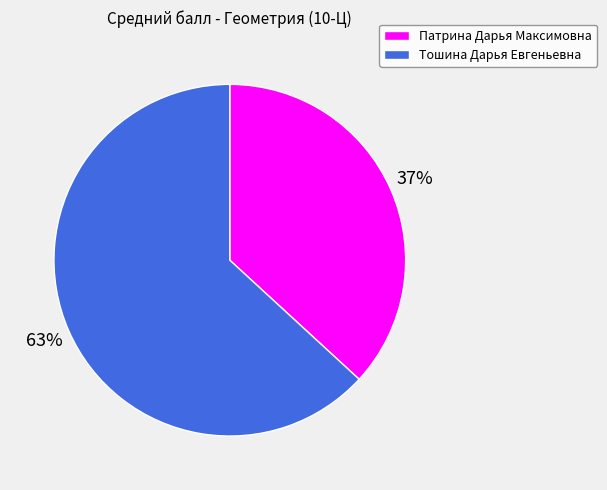

To the nearest percent, what is the difference between the Патрина Дарья Максимовна and Тошина Дарья Евгеньевна slice percentages?

26%